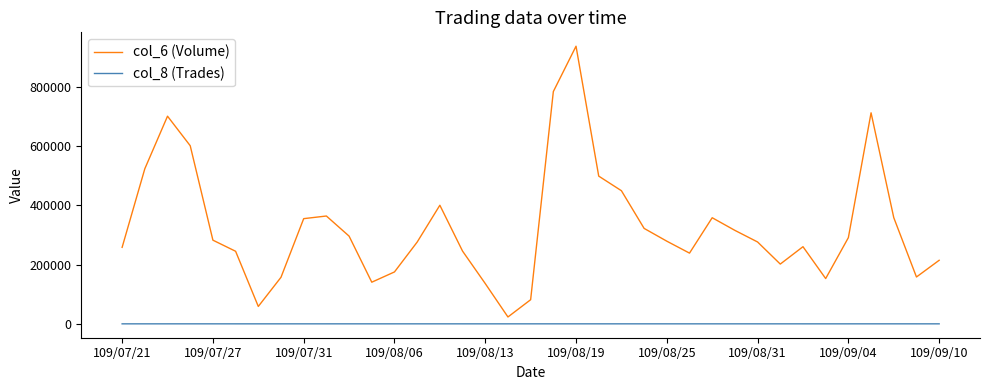

In col_6 (Volume), how many points are lower than both neighbors (excluding endpoints)?

7